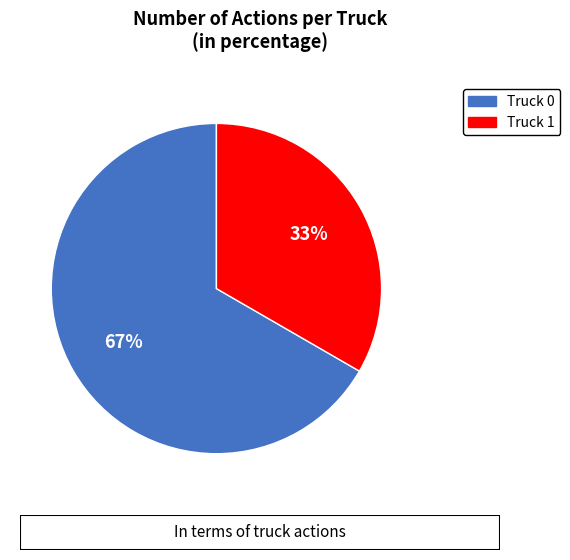

Count the number of slices in the pie.

2